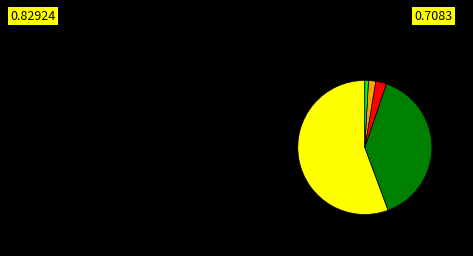

Does any single category account for the majority?

Yes